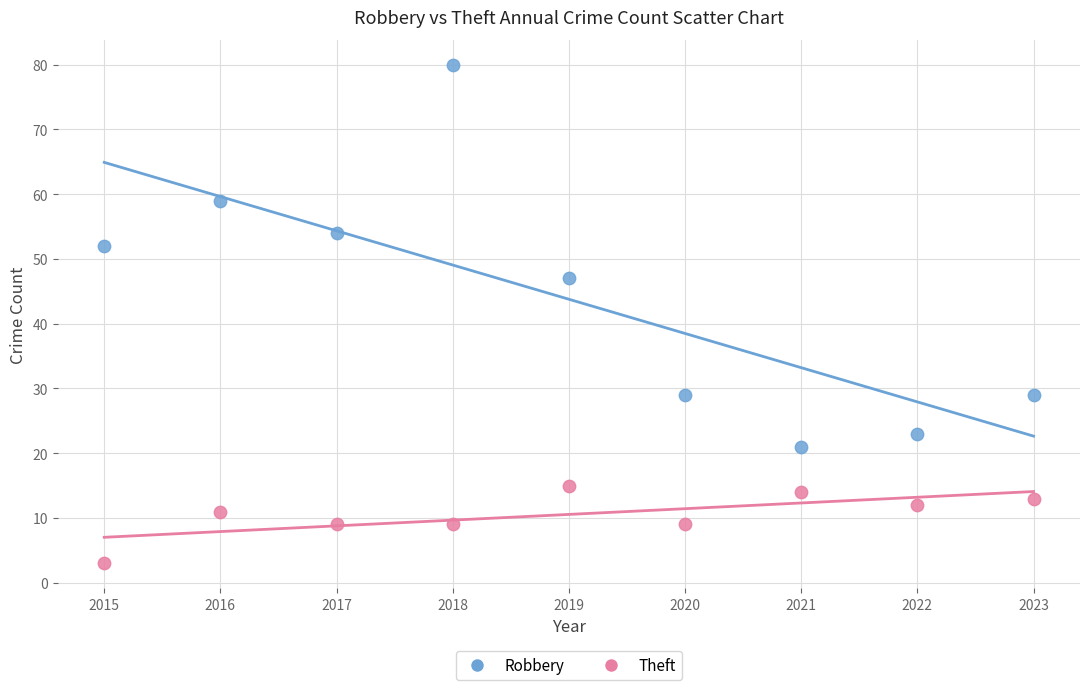

In the Theft series, what Y value is closest to 50?

52